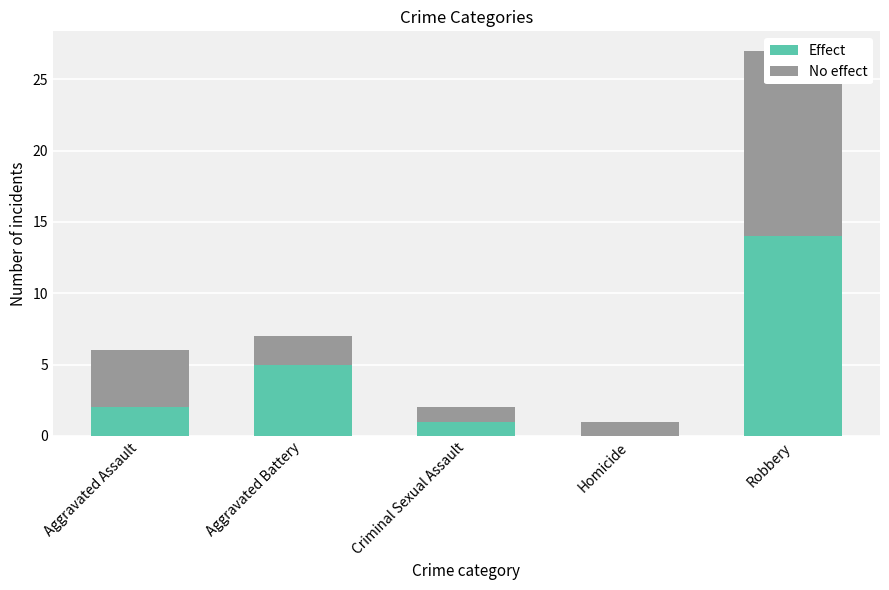

What is the difference between the Effect values at Aggravated Battery and Criminal Sexual Assault?

4